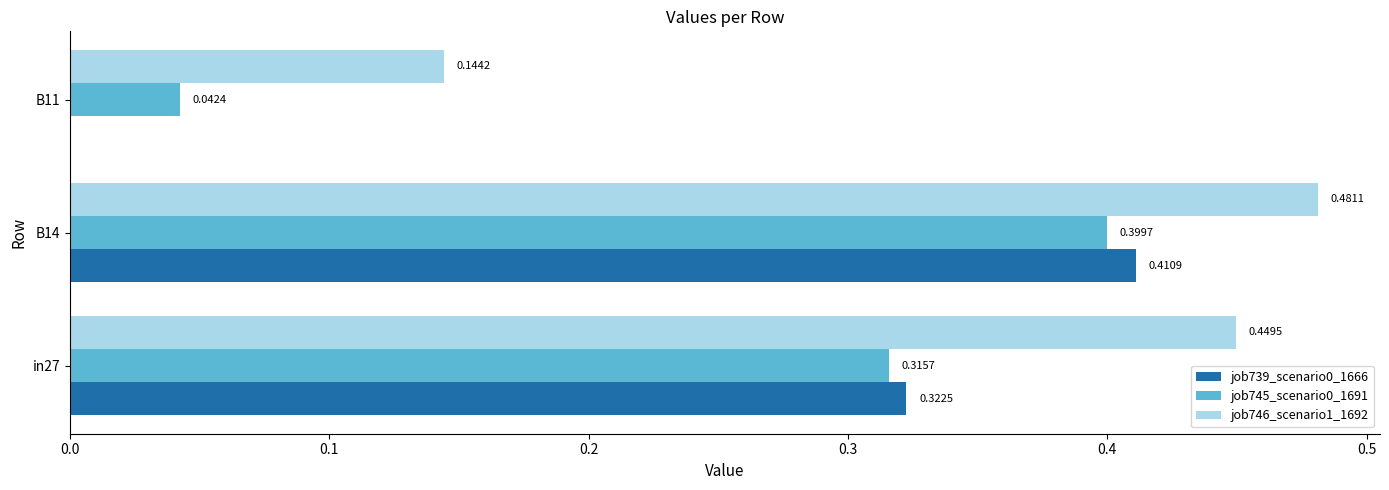

Which series has the largest total across all categories?

job746_scenario1_1692